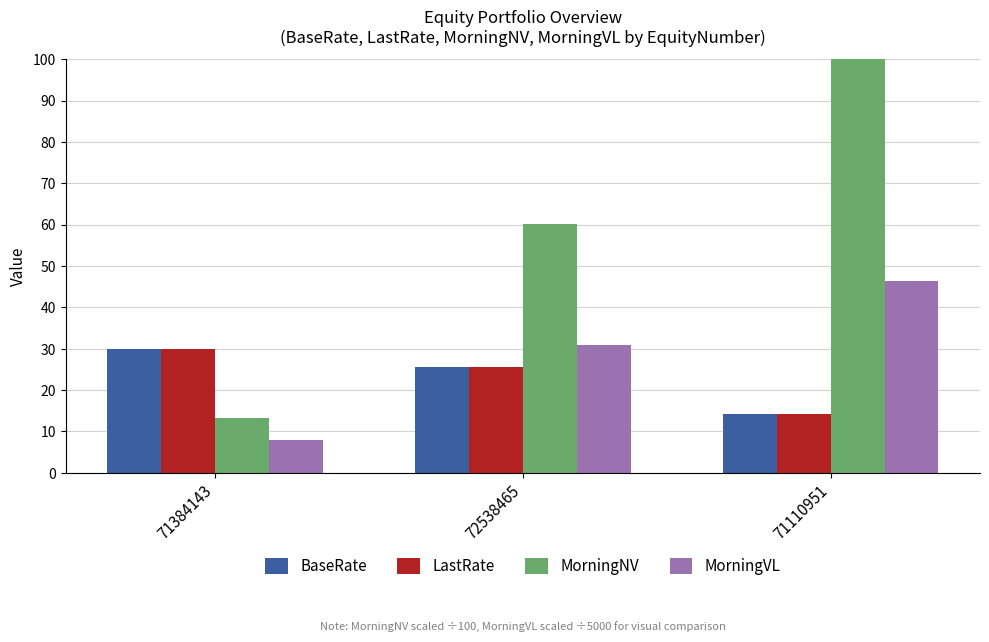

Rank the series at 71110951 from highest to lowest value.

MorningNV, MorningVL, BaseRate, LastRate